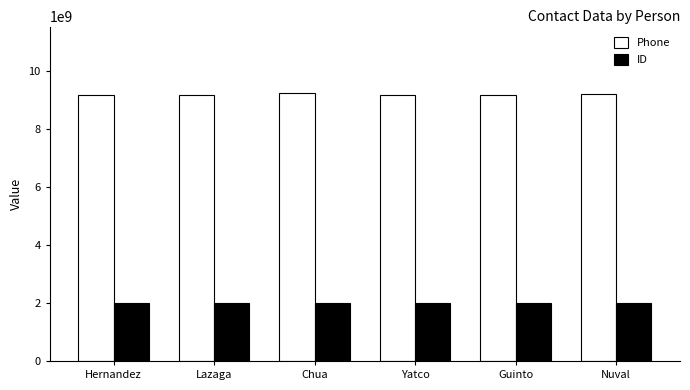

Rank the series by their average value, from highest to lowest.

Phone, ID